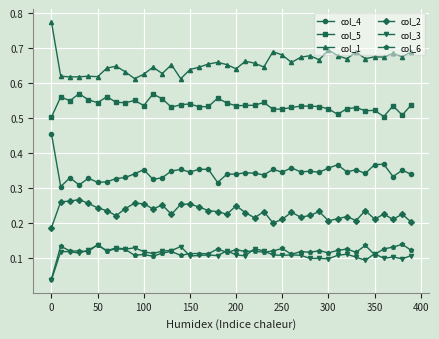

True or false: col_1 has more than 0 points higher than both neighbors.

True